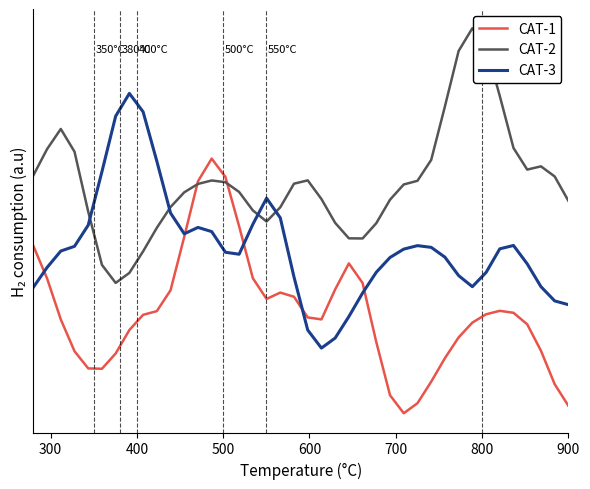

Is this an area chart (filled region under the line)?

No